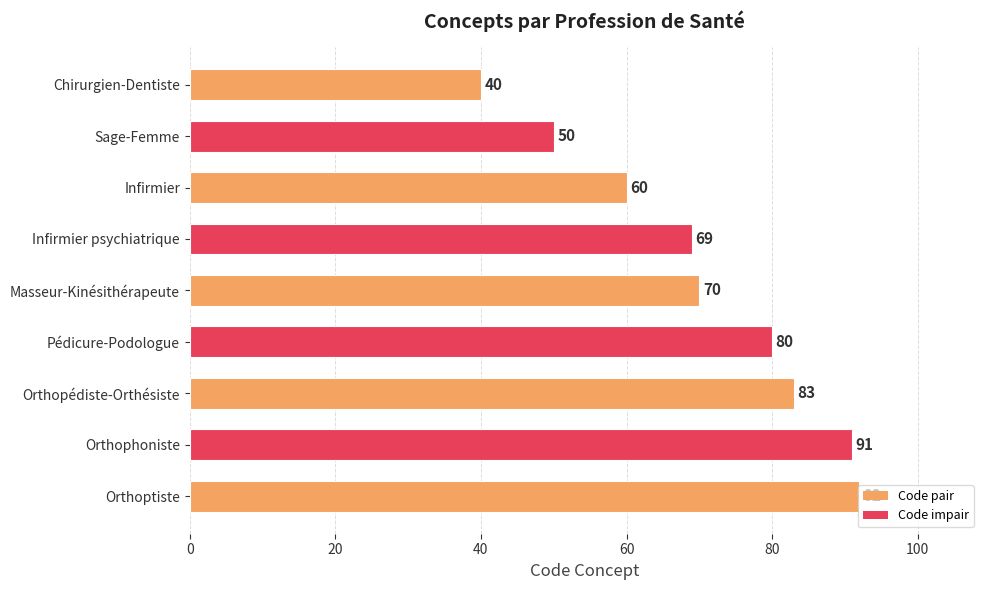

The value at Sage-Femme is 11. True or false?

False